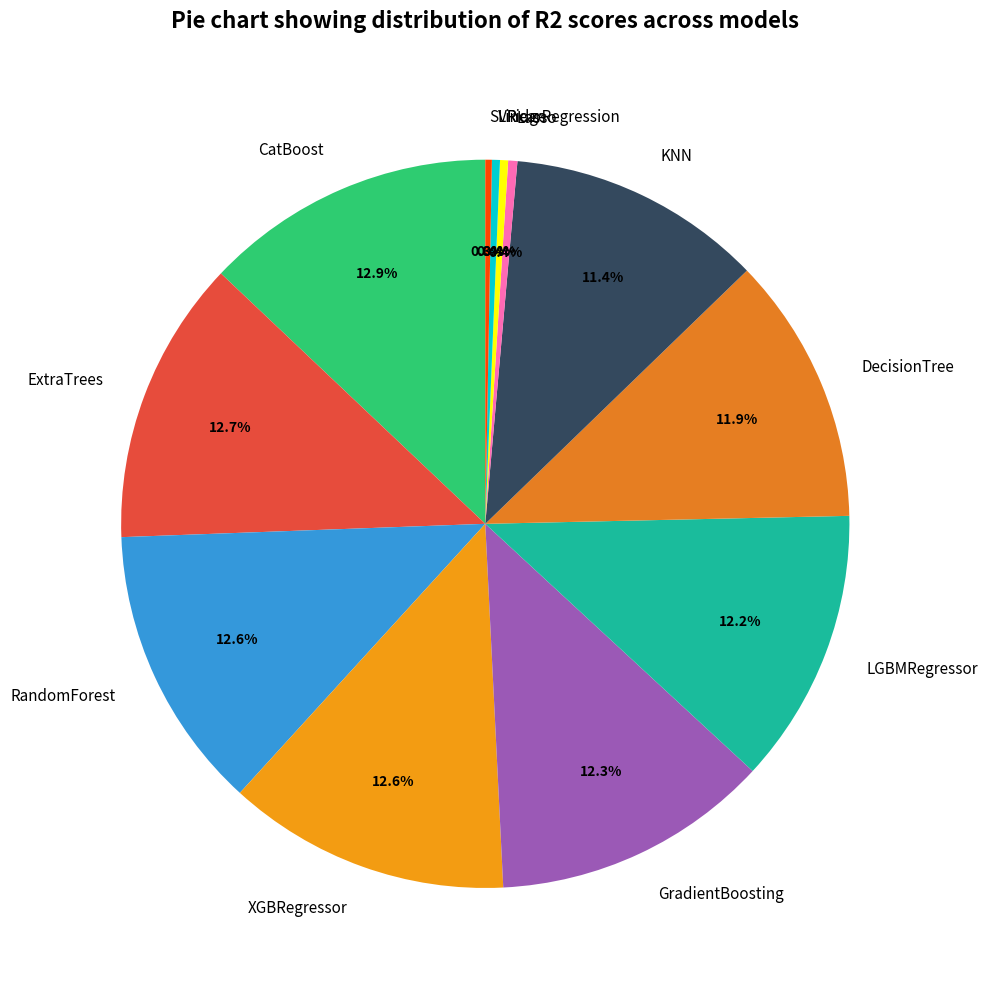

Which has a higher value, CatBoost or LGBMRegressor?

CatBoost